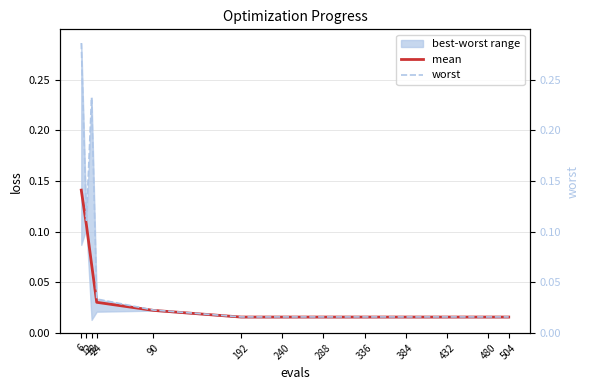

At 6, list the series in order from smallest to largest.

mean, worst